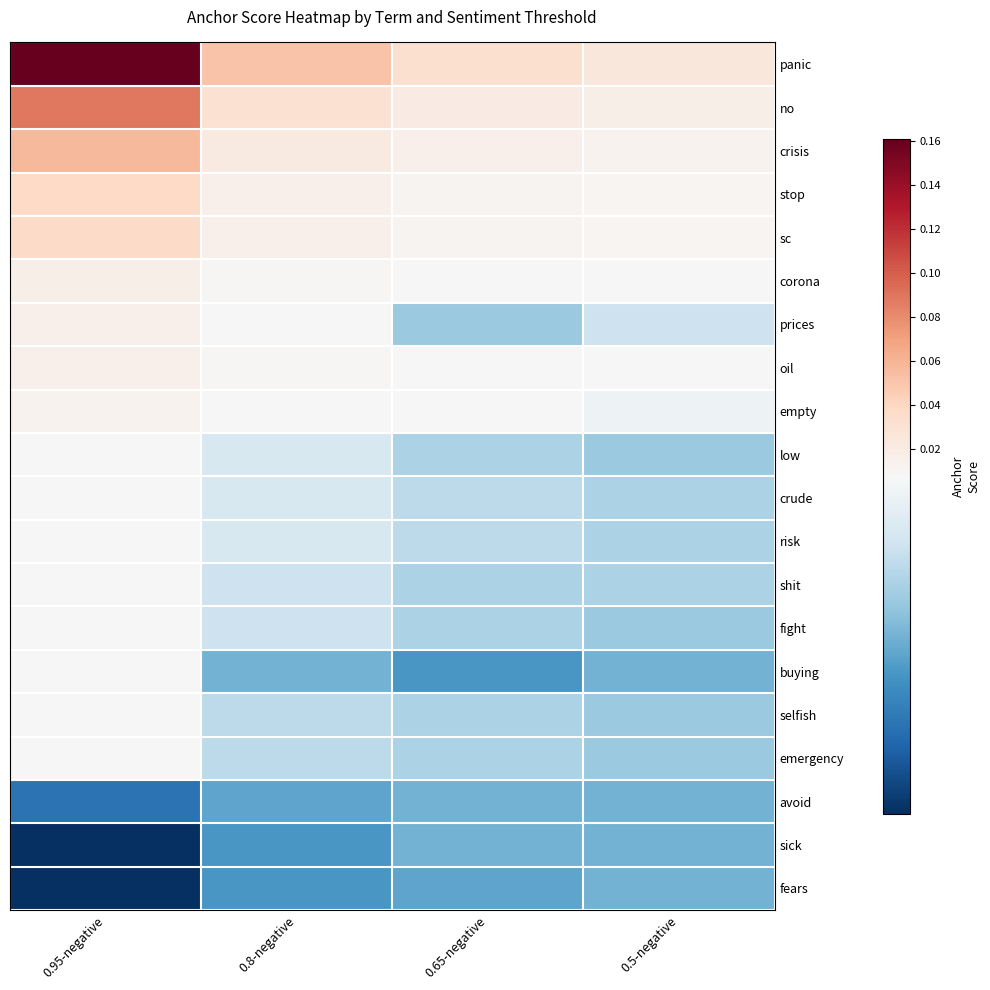

How many categories are shown in the chart?

4